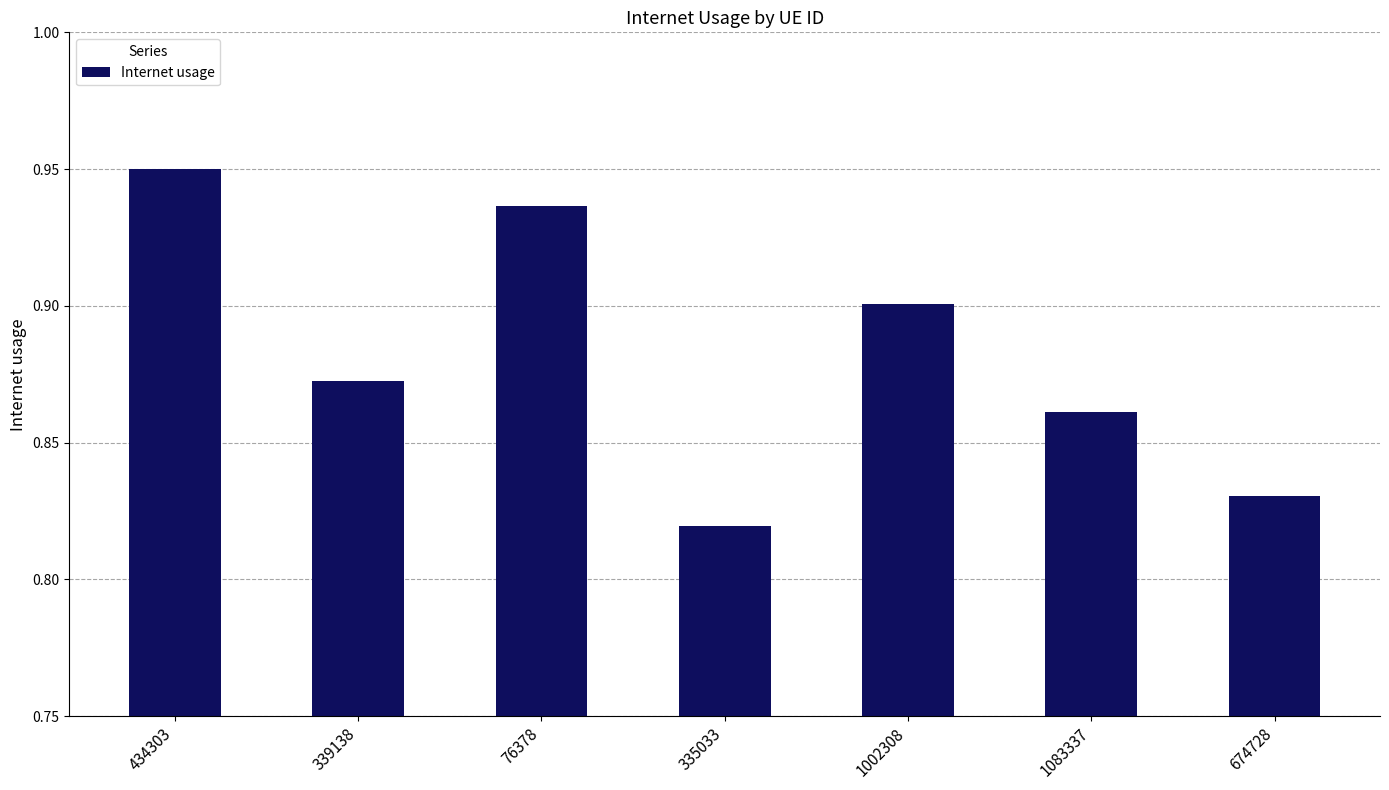

What is the difference between the maximum and minimum values?

0.1